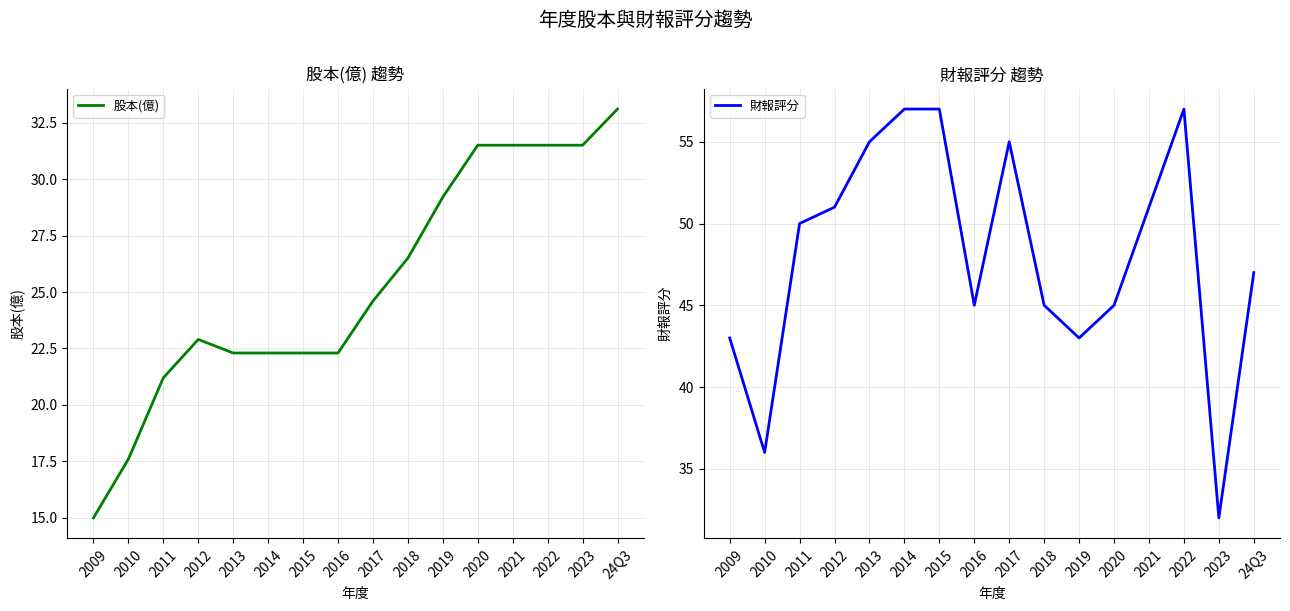

List the series in order of their peak value, lowest first.

股本(億), 財報評分